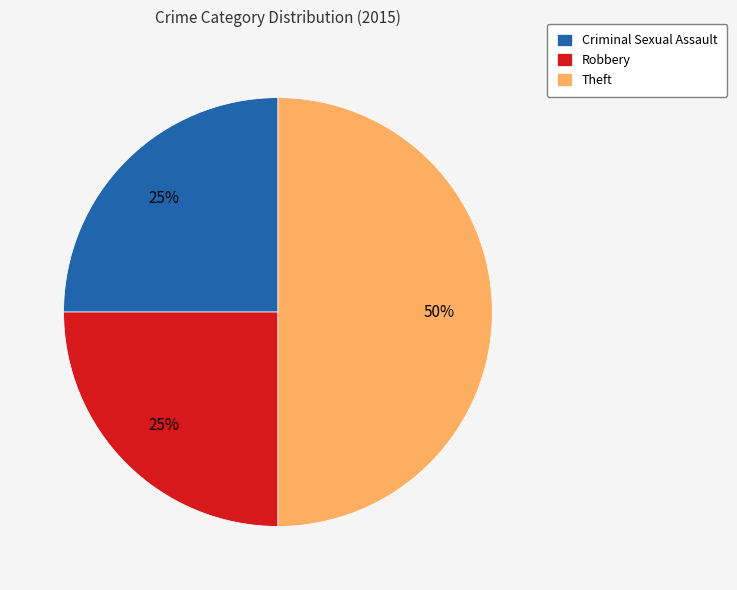

To the nearest percent, what is the difference between the largest and smallest slice percentages?

25%